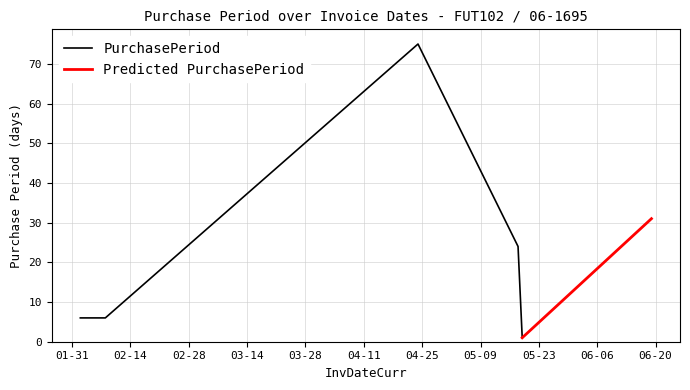

Reading left to right, extract all data points from this chart.

6	6	75	24	1	31